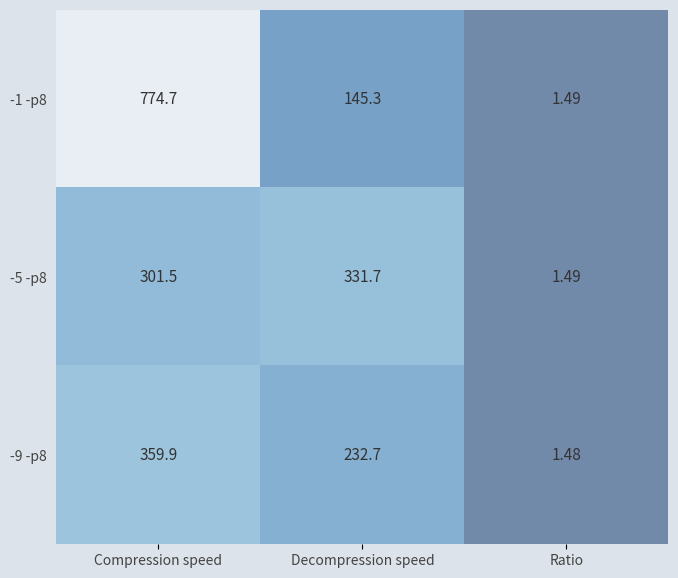

Which series has the largest range (max minus min)?

-1 -p8